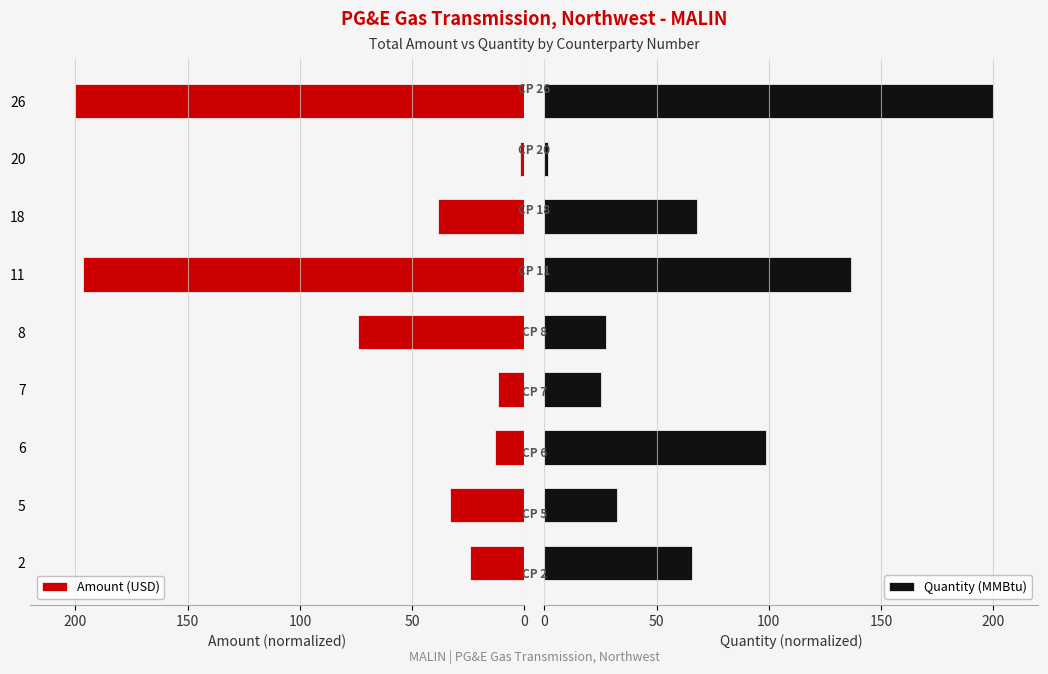

What is the value of the Amount (USD) bar at the 4th from the left?

-11.9